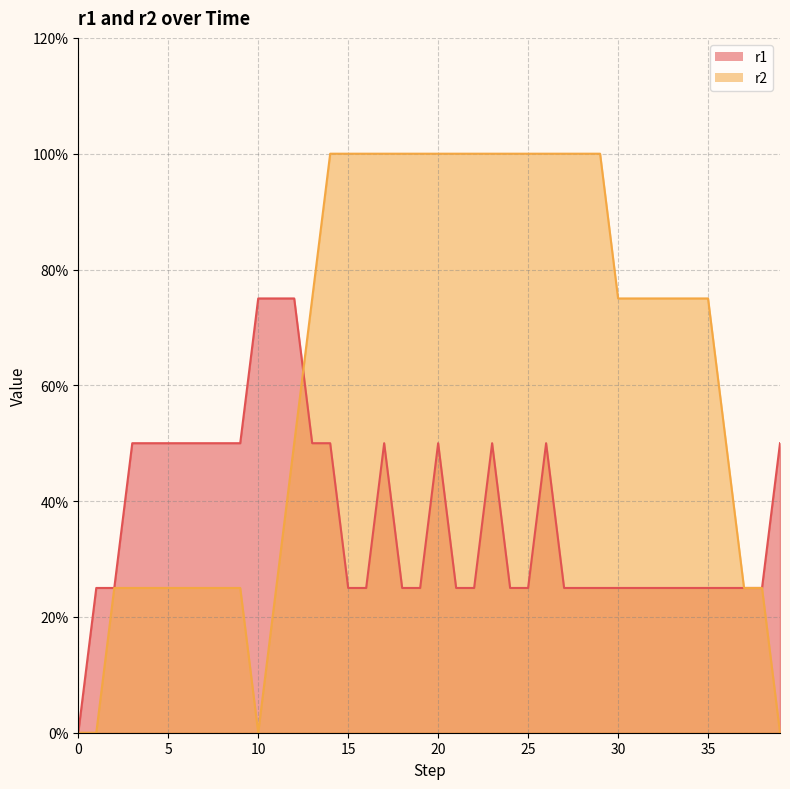

What is the approximate value of r2 at 14?

1